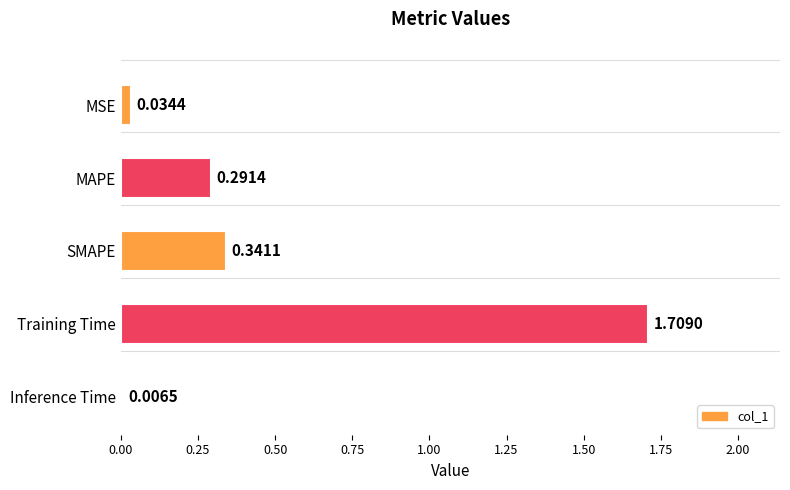

How many distinct data groups are displayed?

1